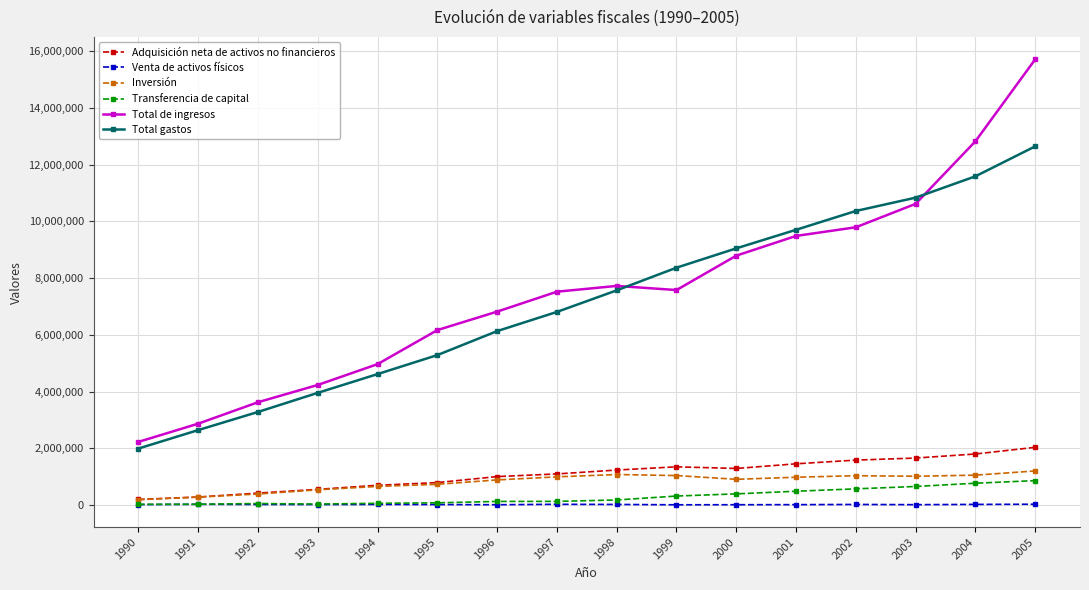

Rank the series by their maximum value, from highest to lowest.

Total de ingresos, Total gastos, Adquisición neta de activos no financieros, Inversión, Transferencia de capital, Venta de activos físicos